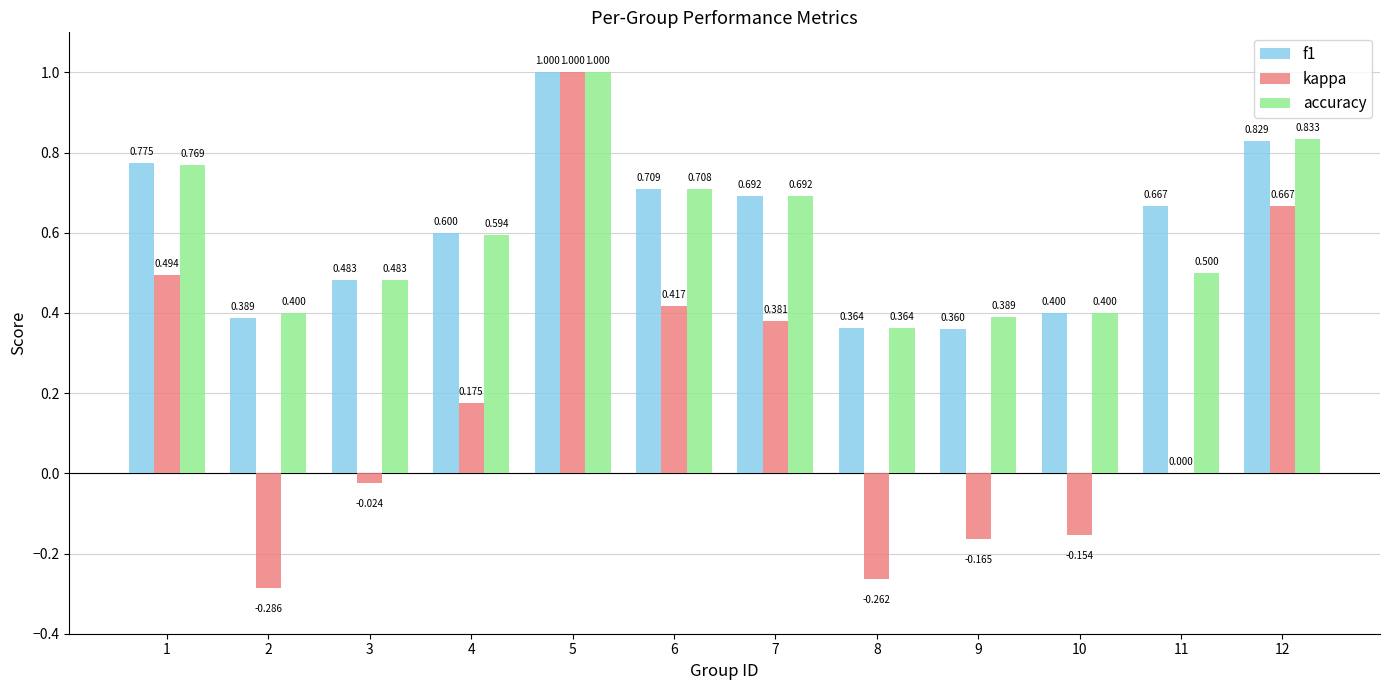

What is the total value across all series at 5?

3.0